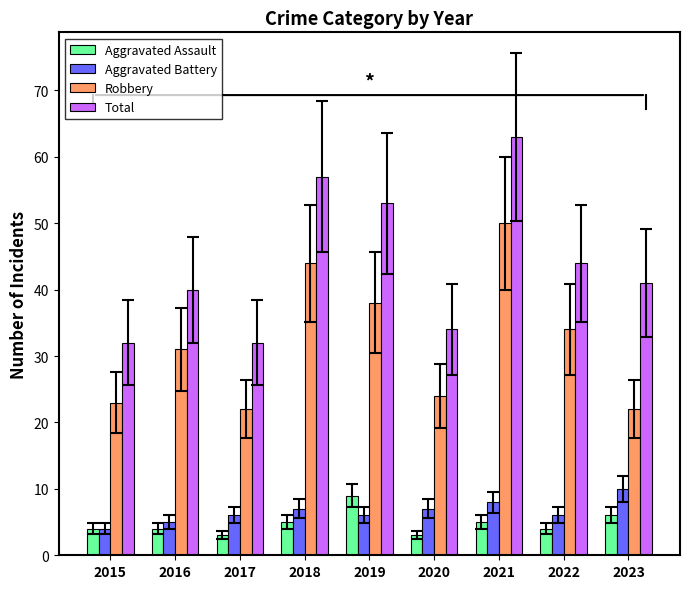

What are all the series names shown in the legend?

Aggravated Assault, Aggravated Battery, Robbery, Total